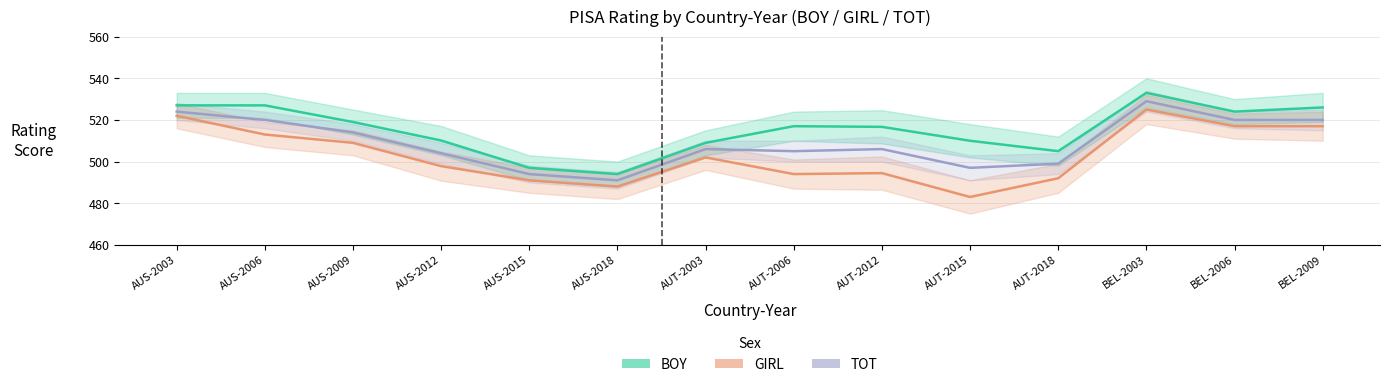

Between AUT-2015 and BEL-2003, which series saw the biggest shift?

GIRL